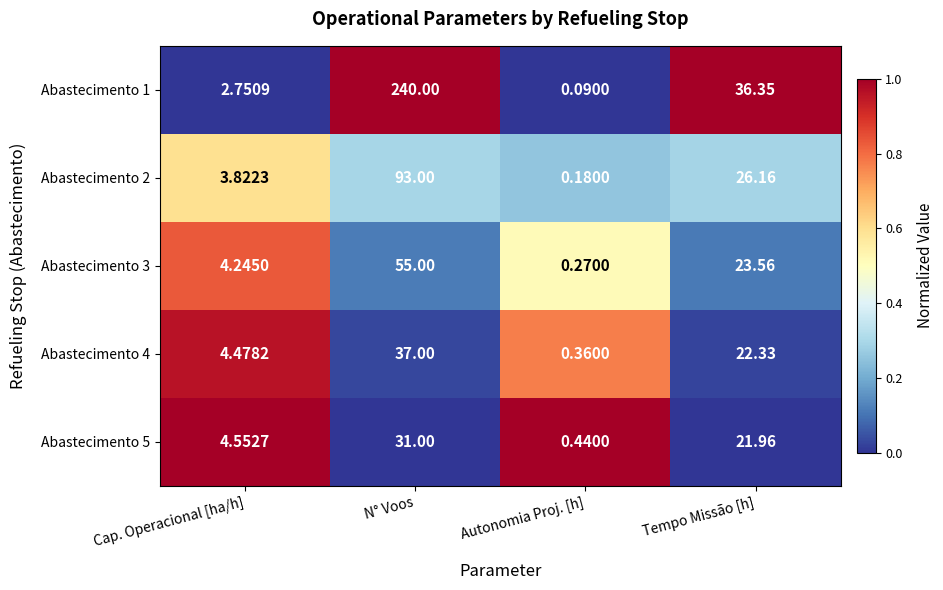

What is the greatest value displayed?

240.0